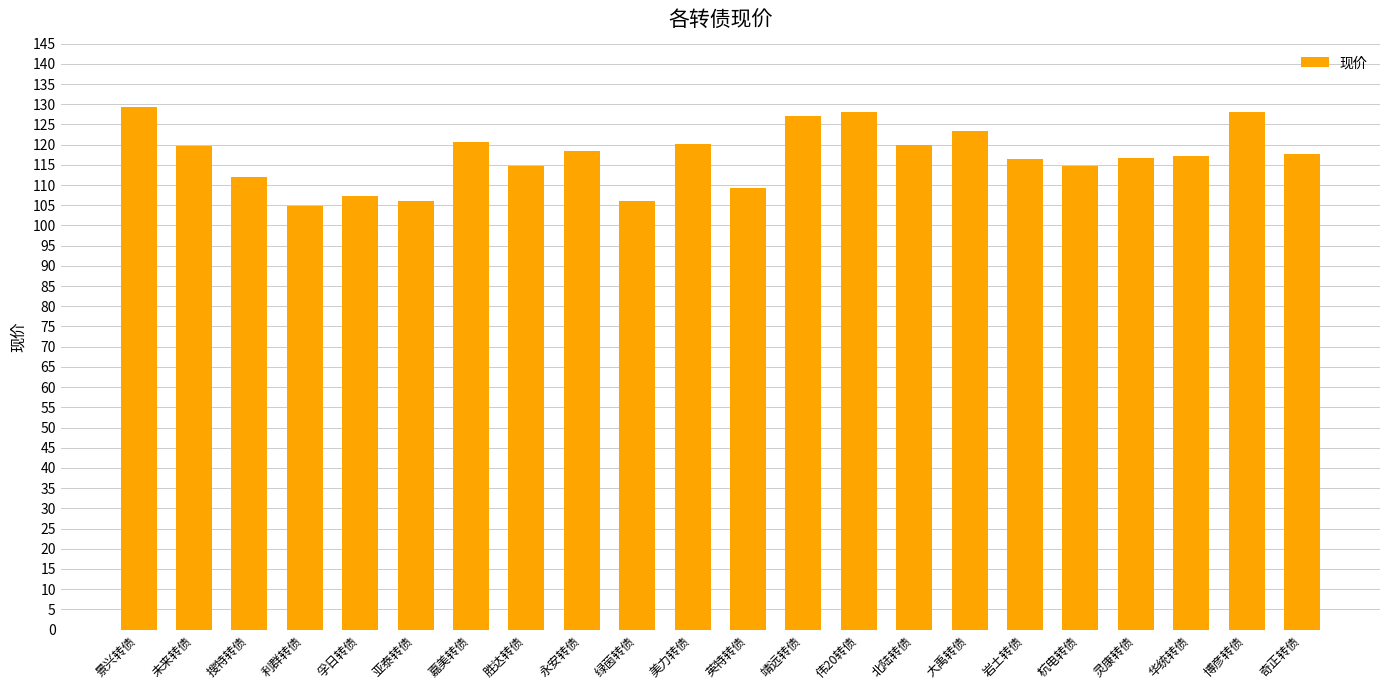

At which category does the chart reach its minimum across all series?

利群转债